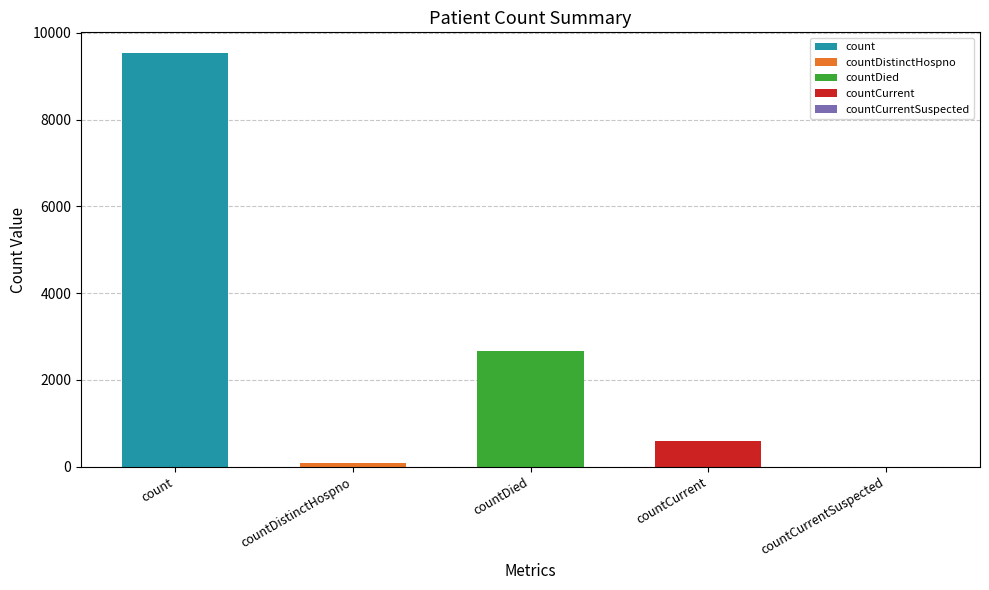

The chart shows a value of 76 at countDistinctHospno. True or false?

True